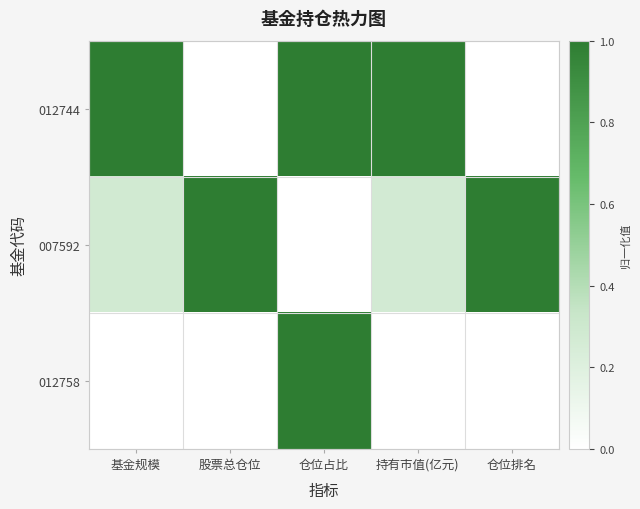

Reading left to right, list all the values displayed in this chart.

012744: 基金规模=1.0	股票总仓位=0.0	仓位占比=1.0	持有市值(亿元)=1.0	仓位排名=0.0
007592: 基金规模=0.3	股票总仓位=1.0	仓位占比=0.0	持有市值(亿元)=0.3	仓位排名=1.0
012758: 基金规模=0.0	股票总仓位=0.0	仓位占比=1.0	持有市值(亿元)=0.0	仓位排名=0.0